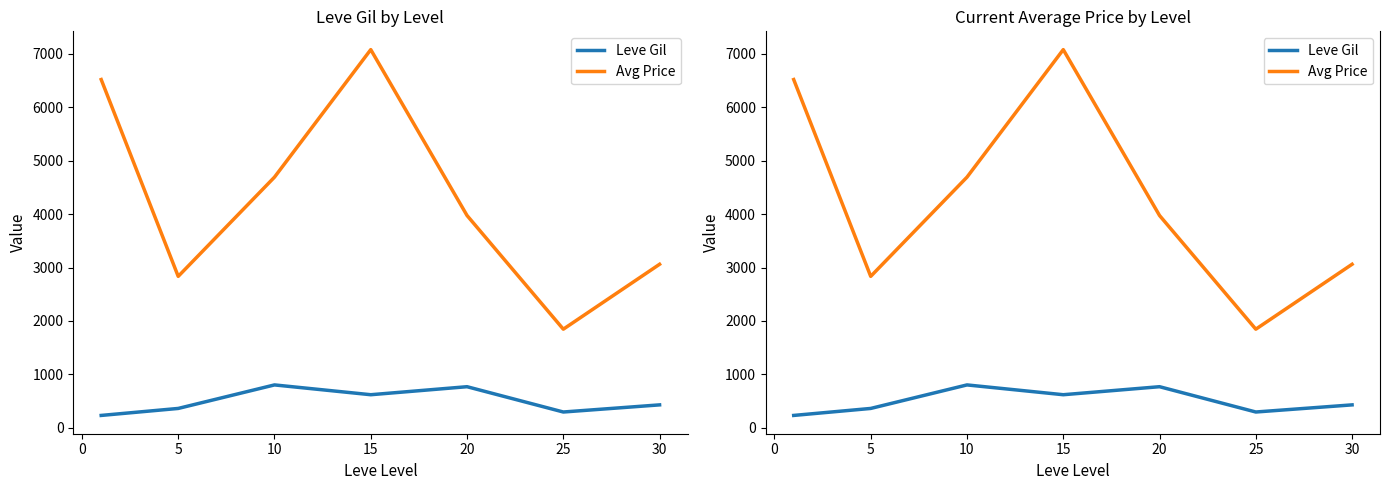

How many series are shown in this chart?

2